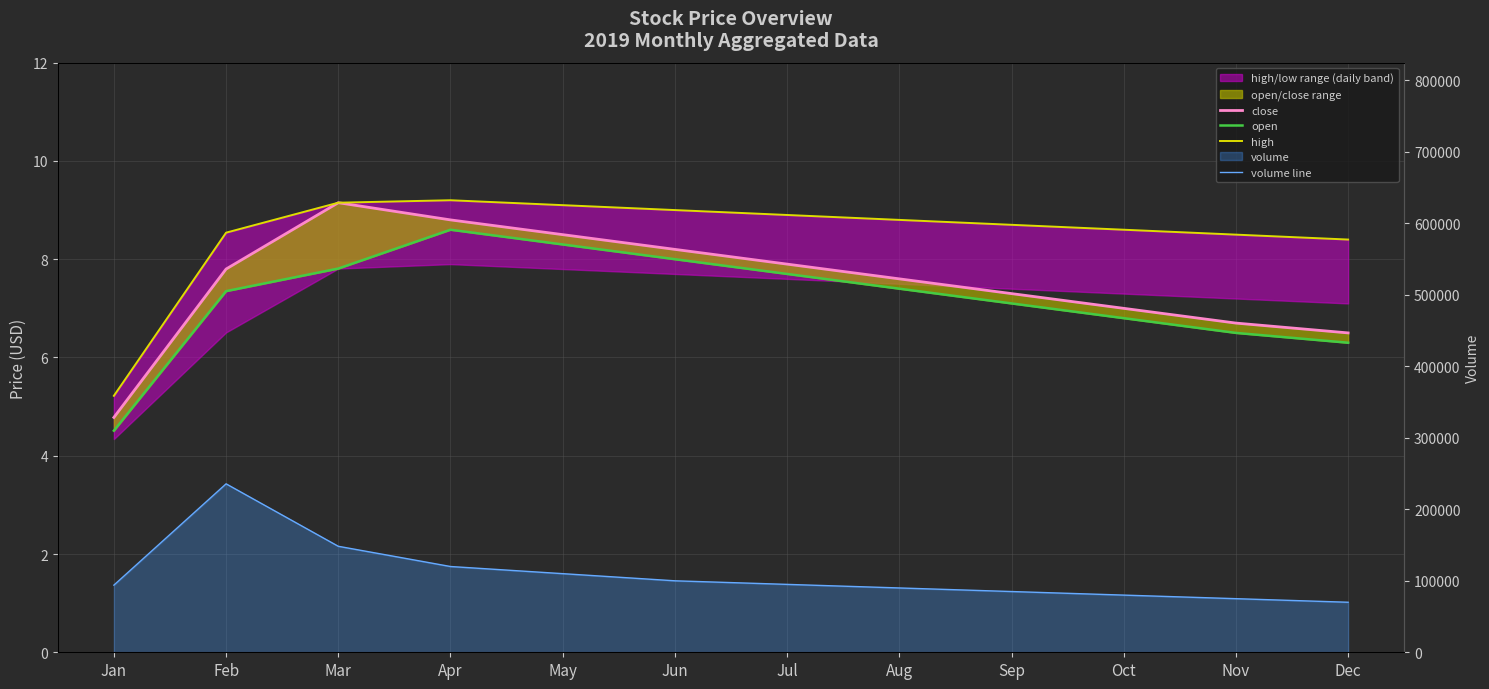

How many lines are shown in the chart?

4